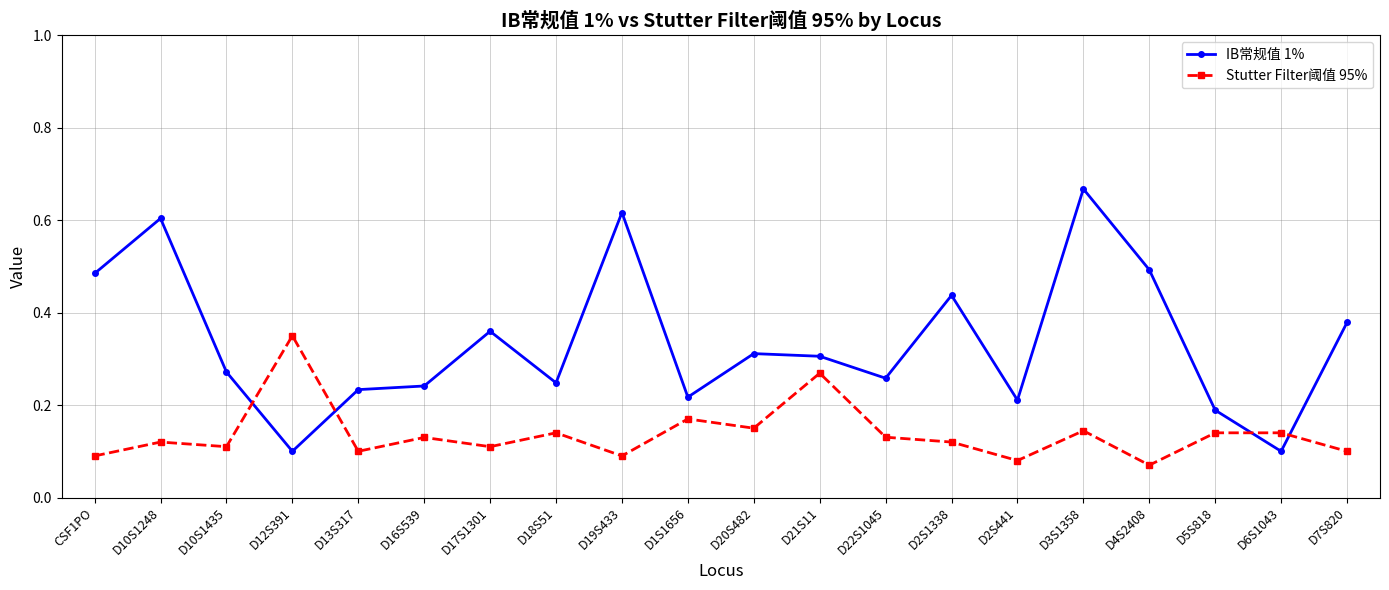

At D10S1248, list the series in order from largest to smallest.

IB常规值 1%, Stutter Filter阈值 95%